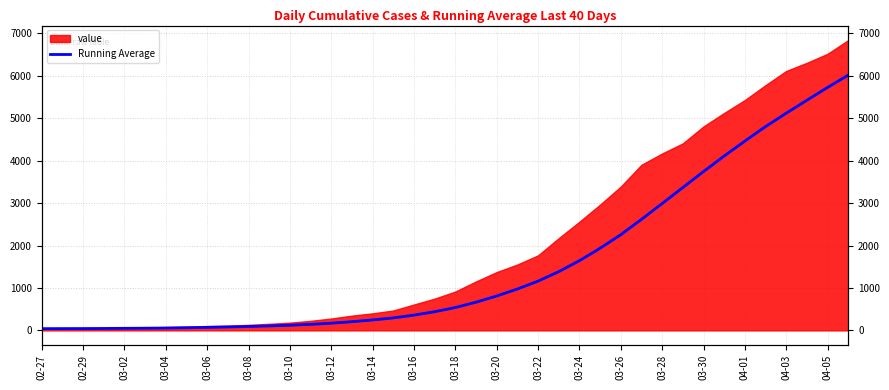

Is it true that the value at 03-06 is 119.2?

False